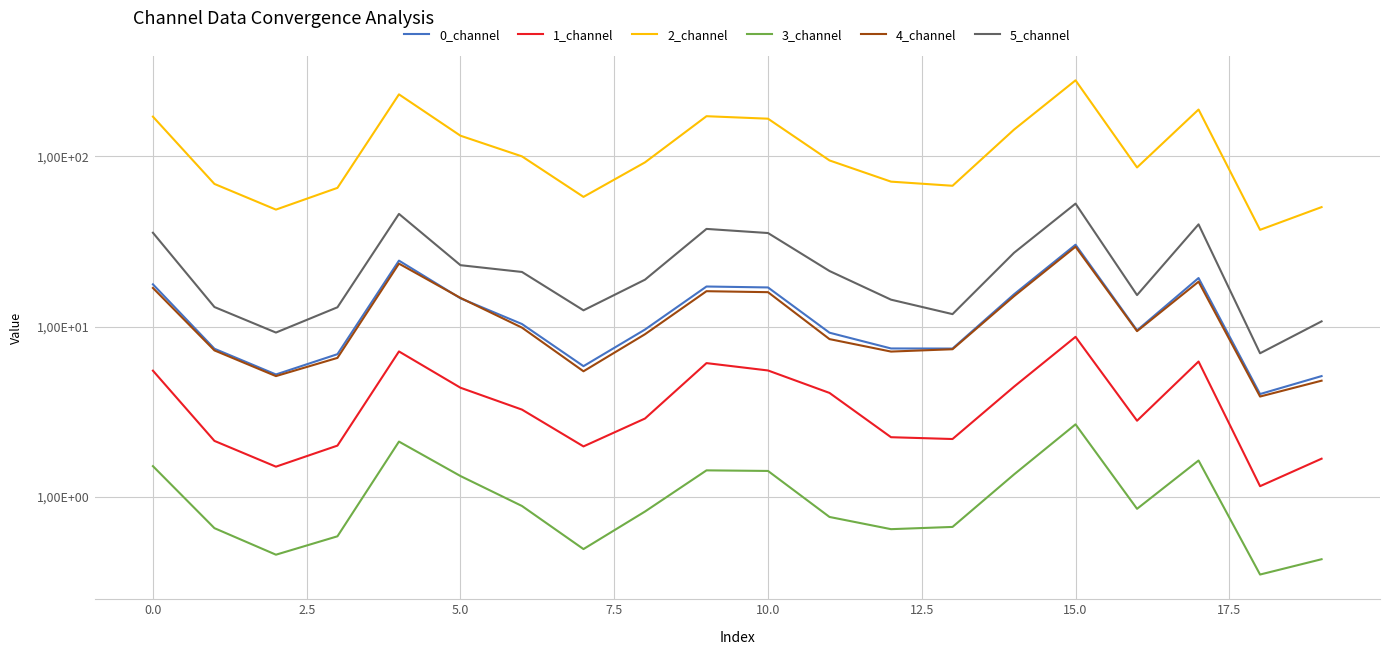

Which has a higher value, 10 or 17?

17